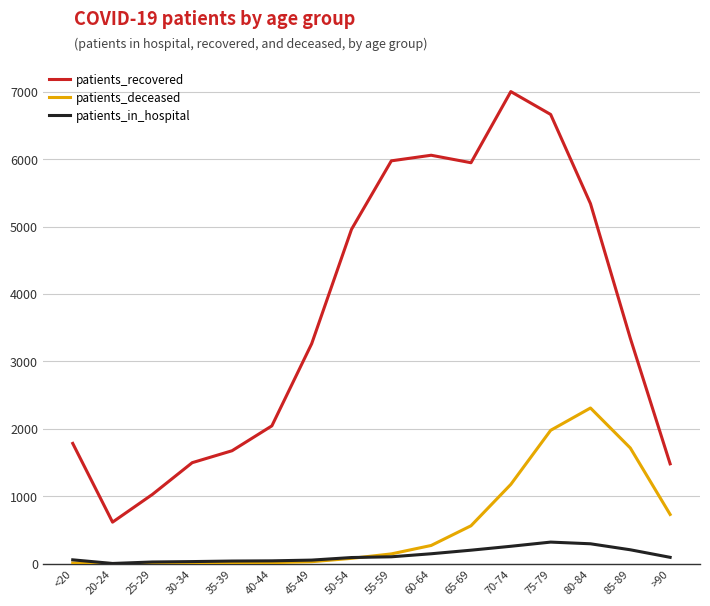

Which category has the highest value across all series?

70-74